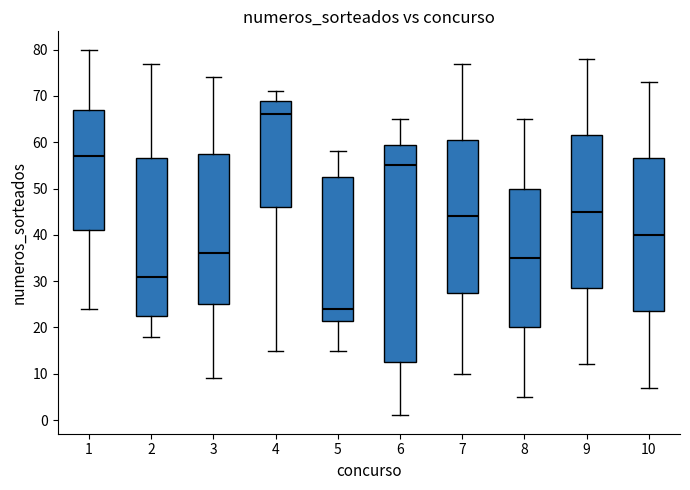

Where is the upper edge of the box at x = 8 on the y-axis? The values are not printed on the chart, so give them approximately, as read against the axis.

50